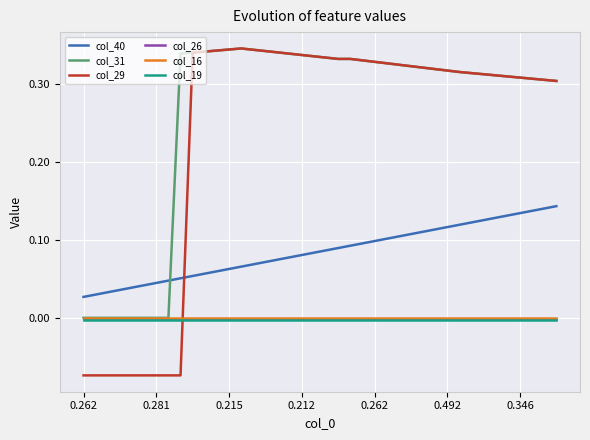

True or false: col_29 and col_40 cross at least once.

True